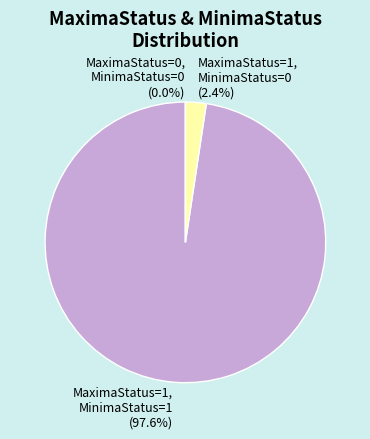

How many segments does this pie chart have?

3